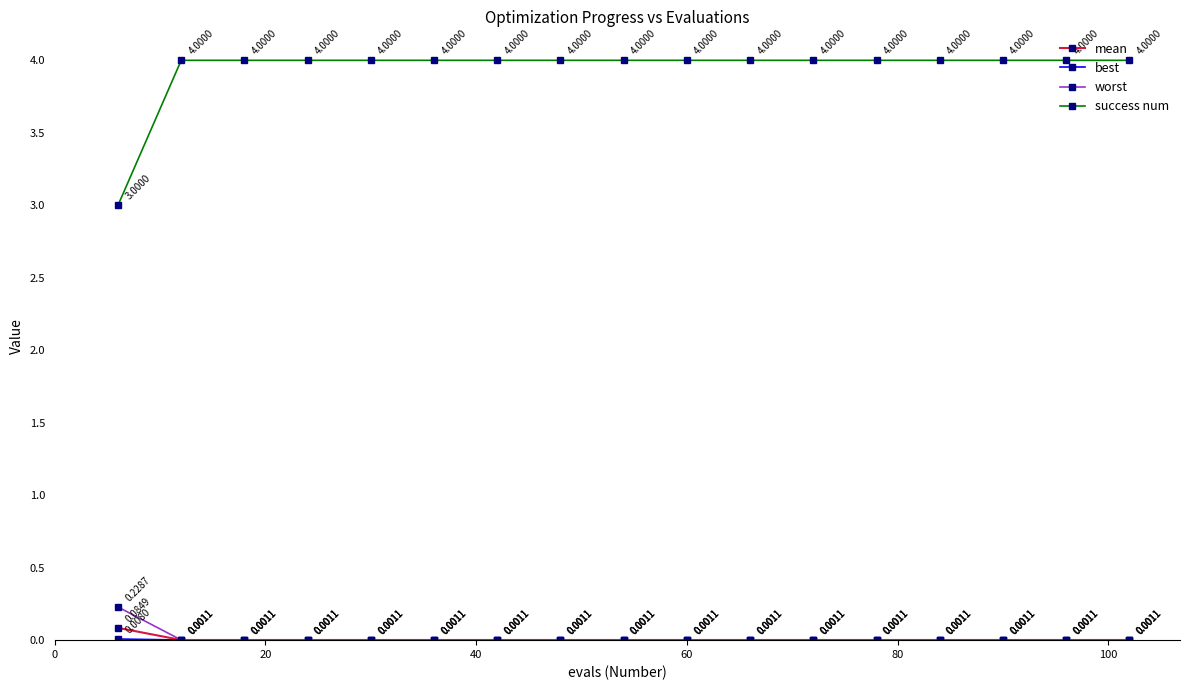

True or false: success num has more than 1 interior local peaks.

False